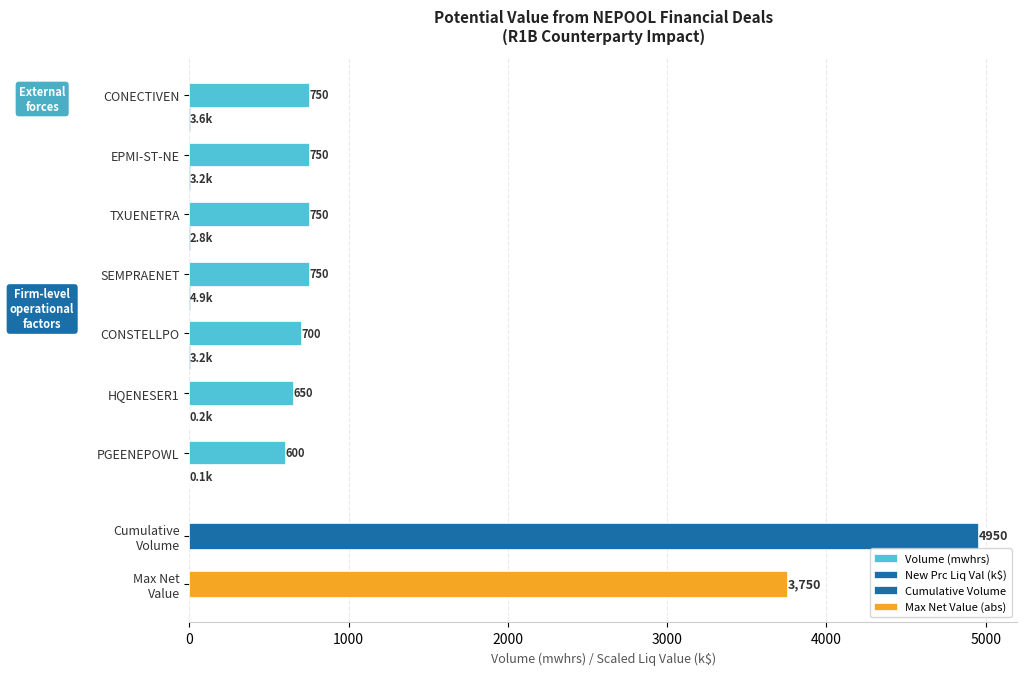

Which series has the widest spread of values?

Volume (mwhrs)